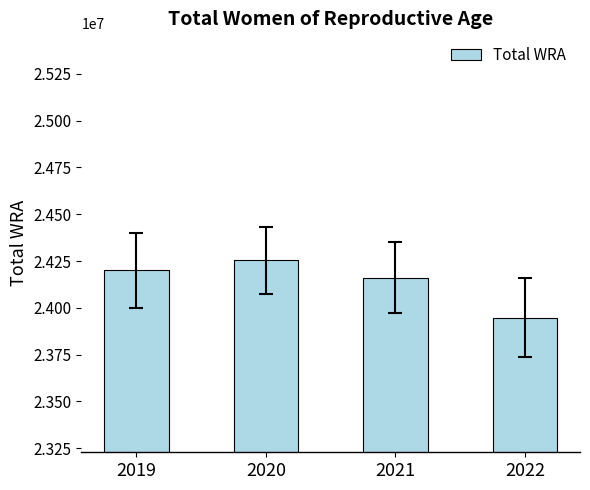

What is the change in value from 2020 to 2022?

-307000